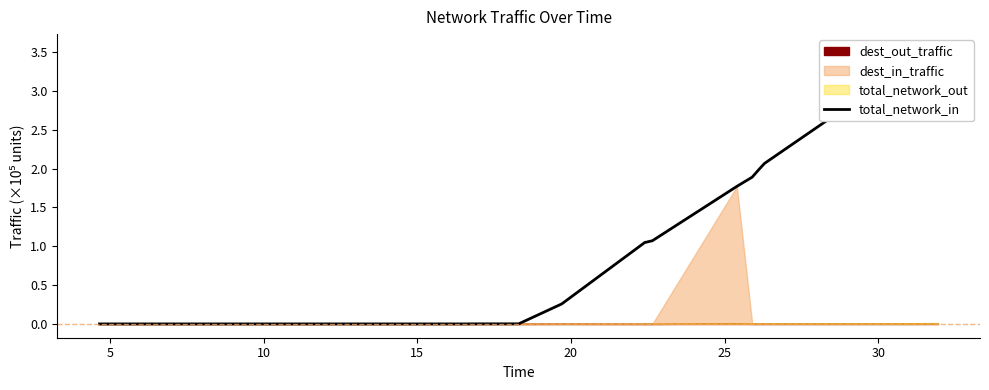

True or false: the data shows 0.0 at 20.

False